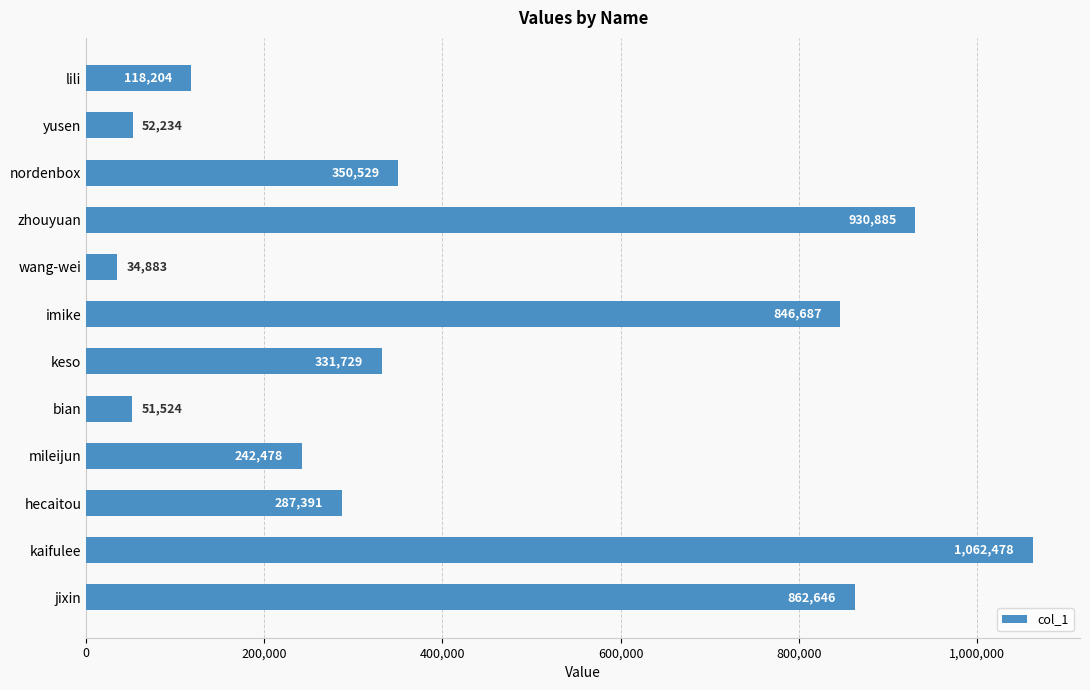

What is the smallest value displayed?

34883